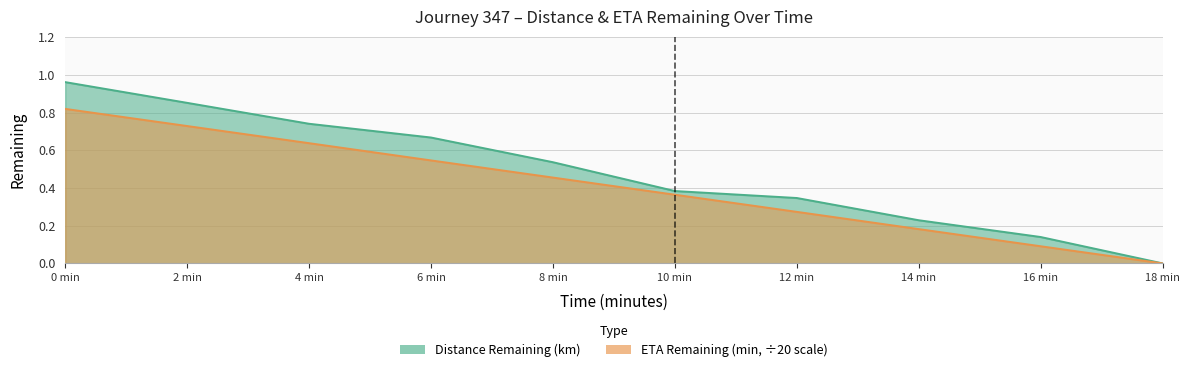

How many series are shown in this chart?

2